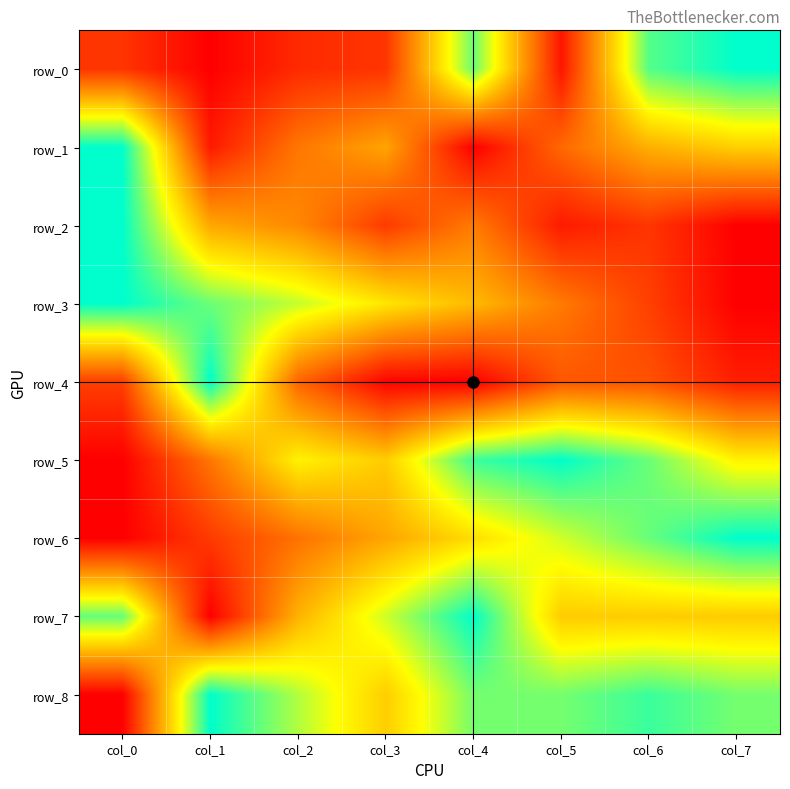

Which series has the largest total across all categories?

row_8